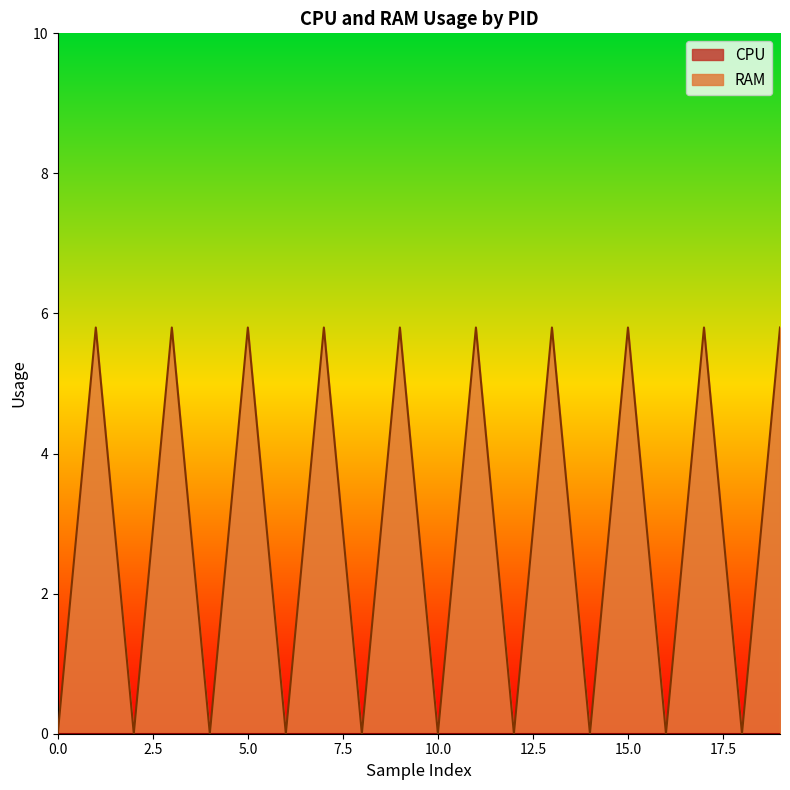

True or false: the data has more than 1 interior local peaks.

True